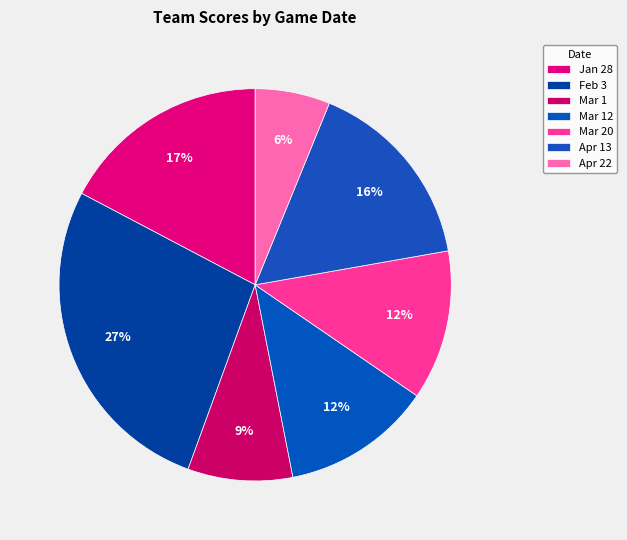

How many segments does this pie chart have?

7